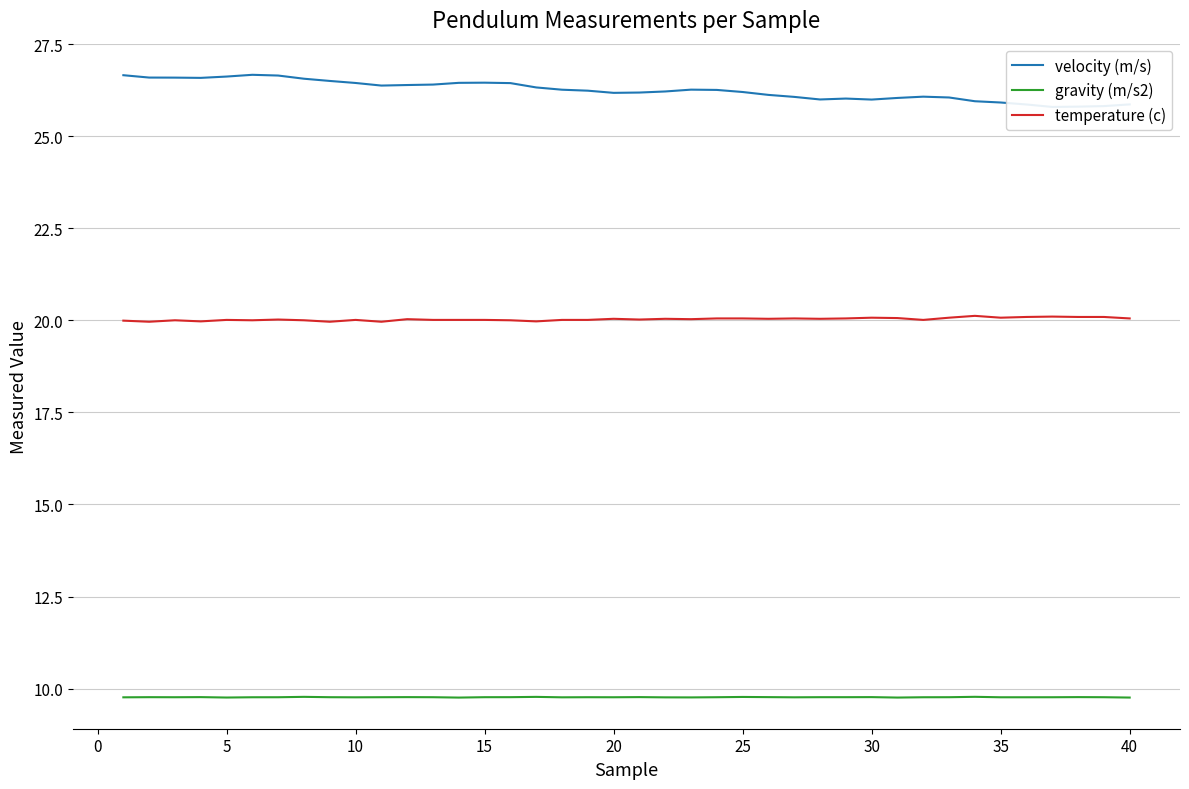

Count the number of data series in this chart.

3